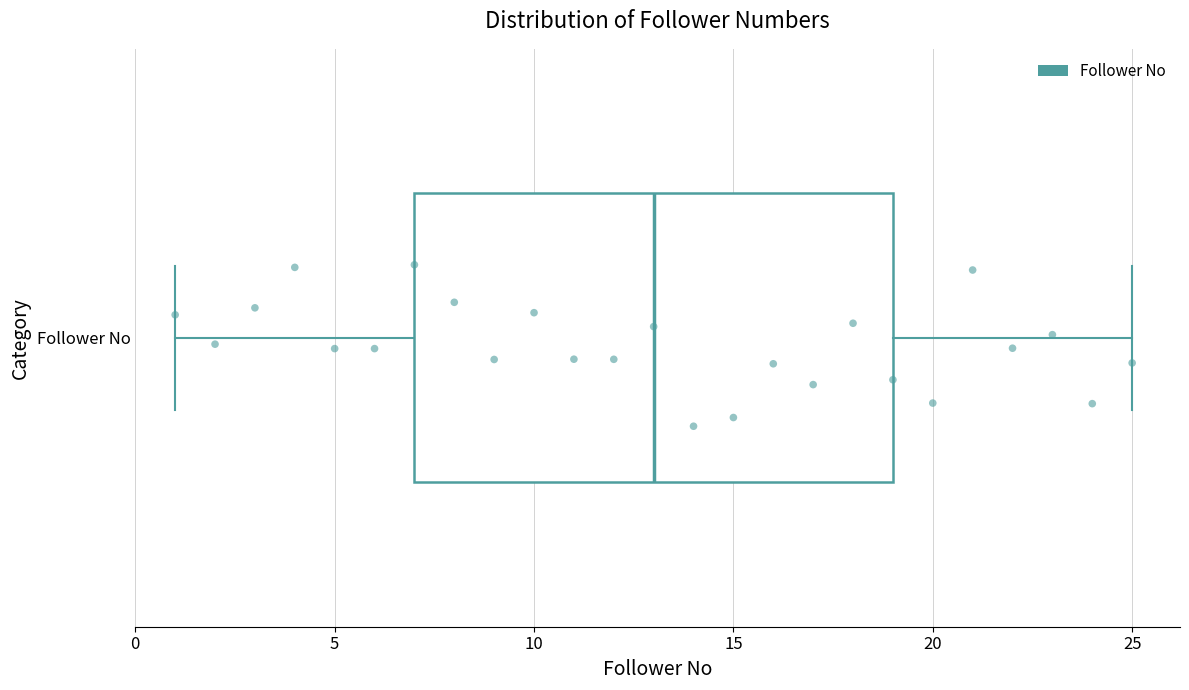

Where does the median line of the box for Follower No sit on the x-axis? The values are not printed on the chart, so give them approximately, as read against the axis.

13